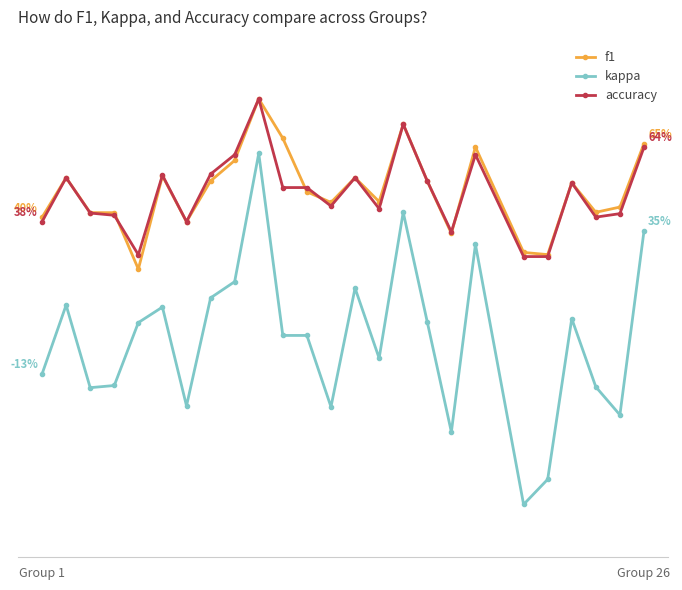

True or false: f1 has more than 1 points higher than both neighbors.

True